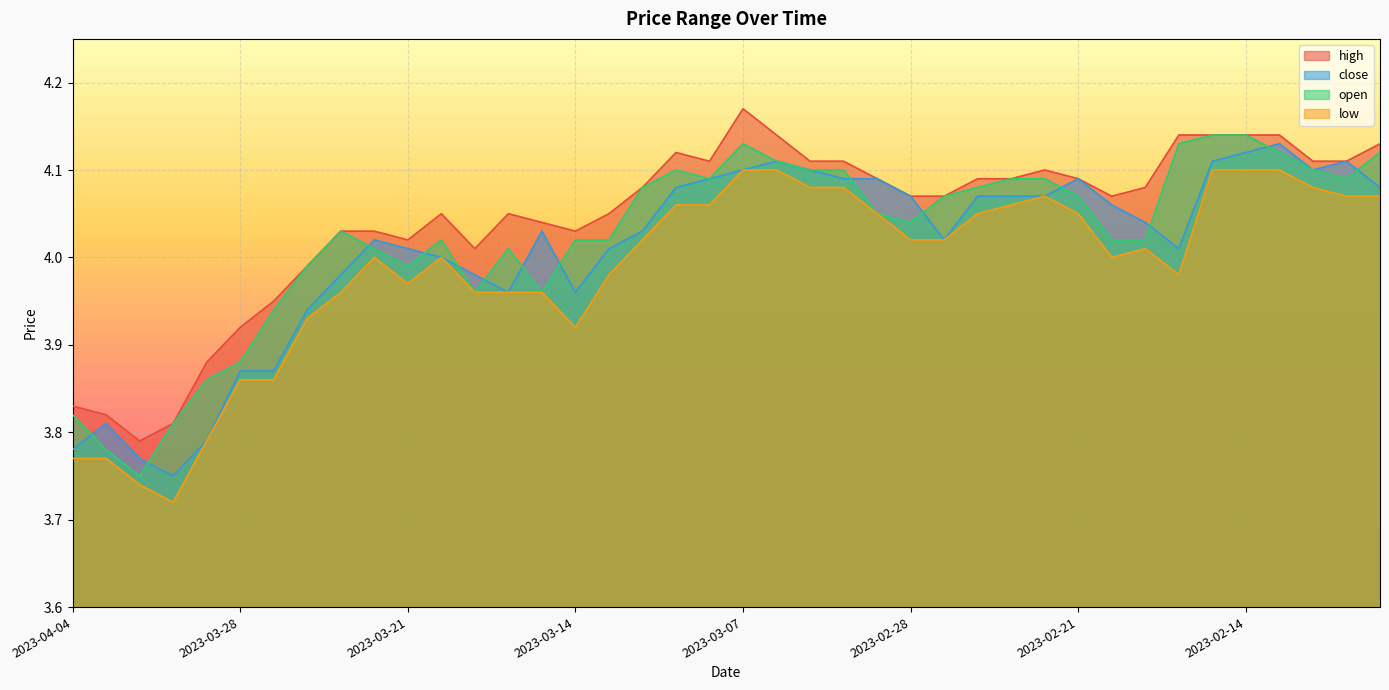

What is the value of the close point at the 28th from the left?

4.1